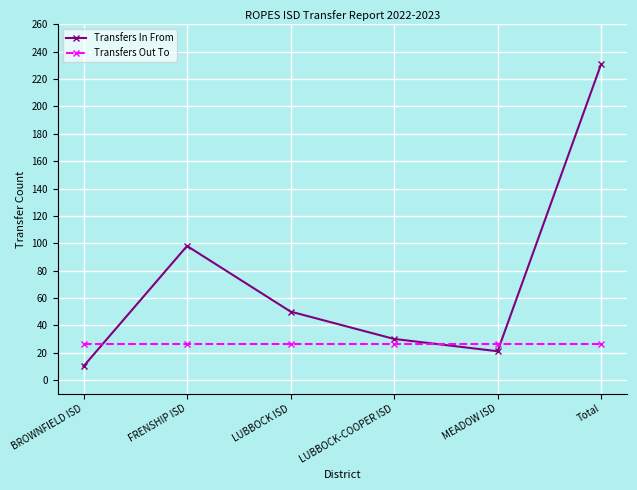

What is the average value of the Transfers In From series?

73